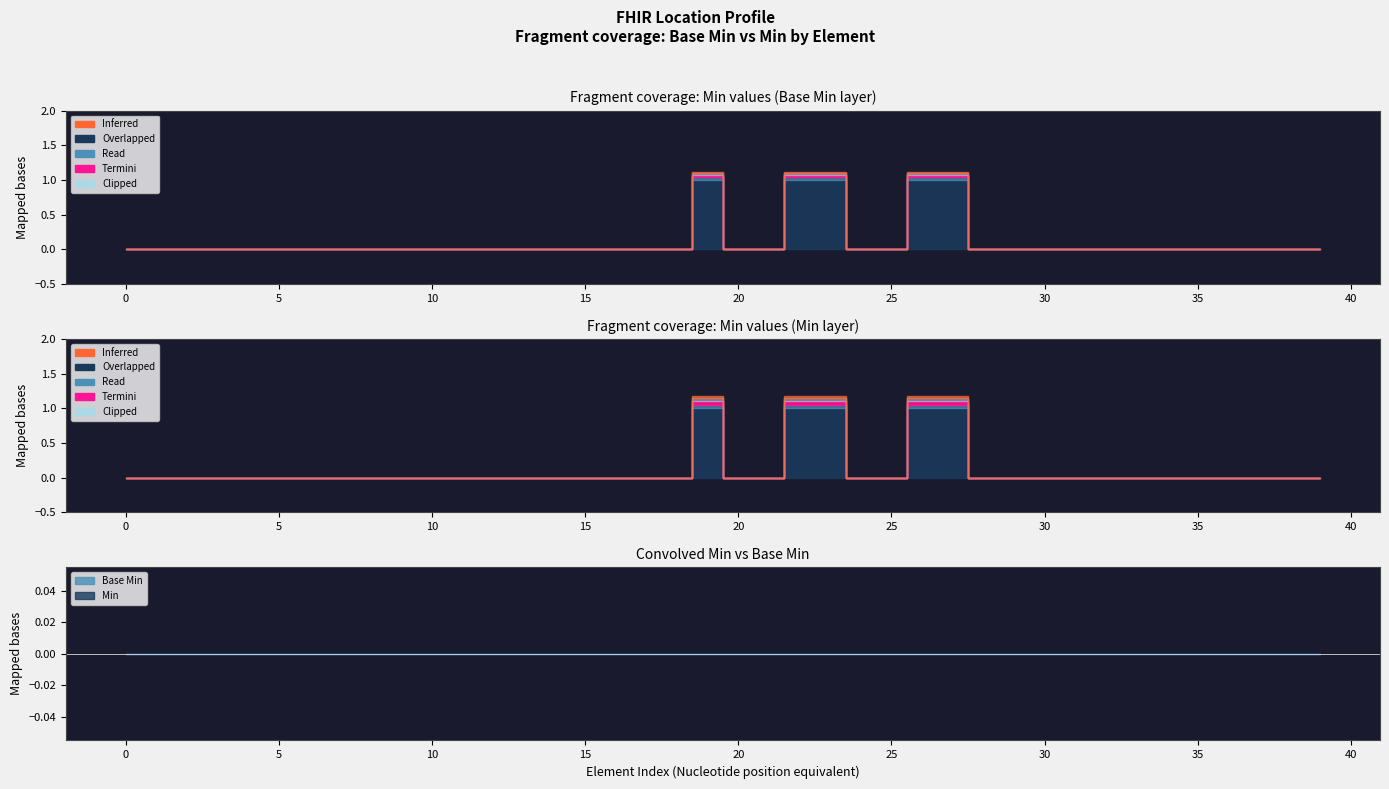

True or false: Min and Base Min cross at least once.

False